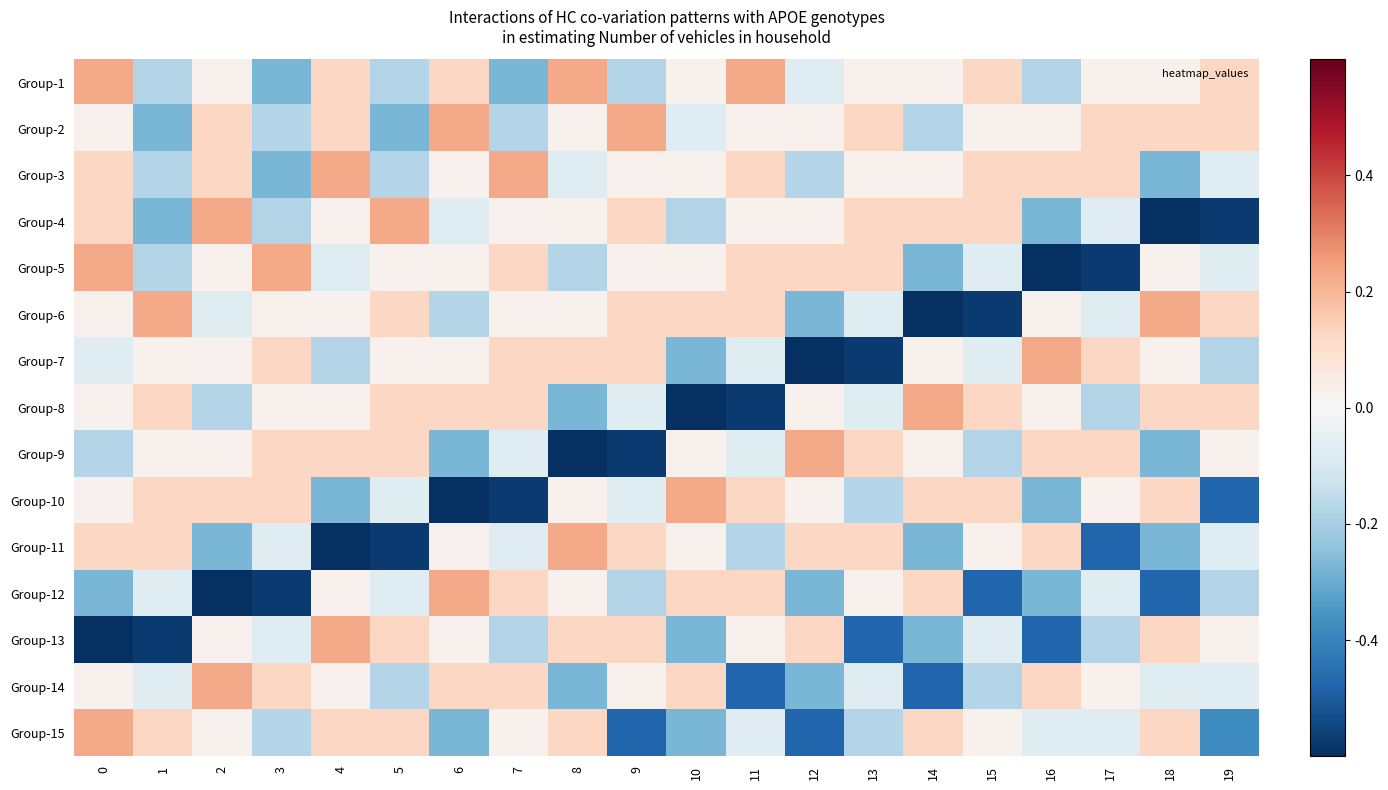

At how many categories does at least one series exceed -2?

20